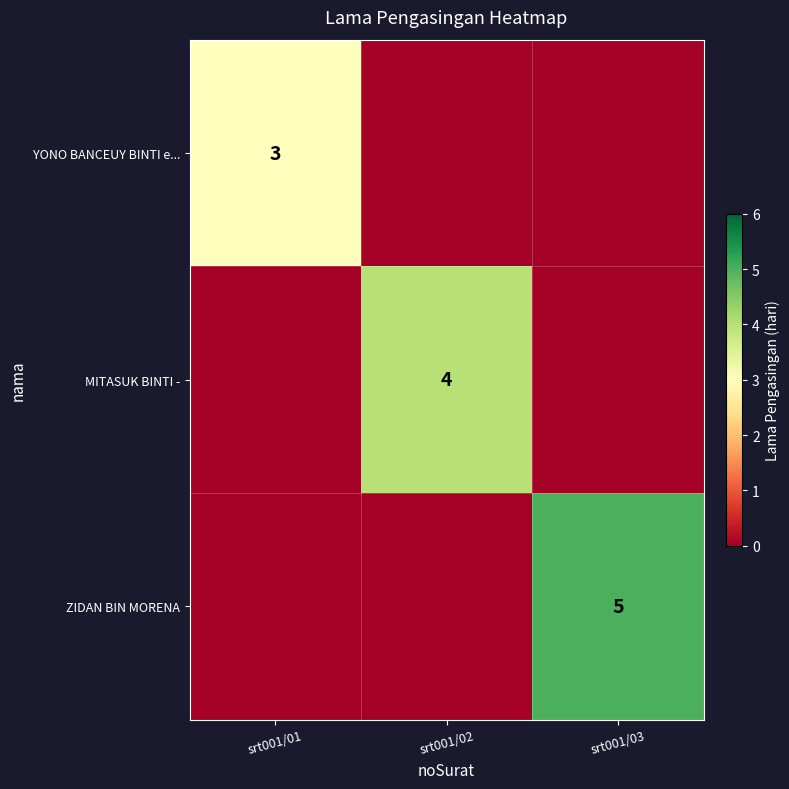

True or false: YONO BANCEUY BINTI e... has a value of 1 at srt001/01.

False